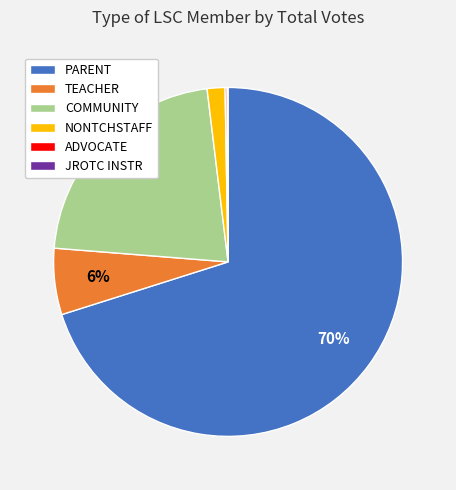

To the nearest percent, what is the average slice percentage?

17%